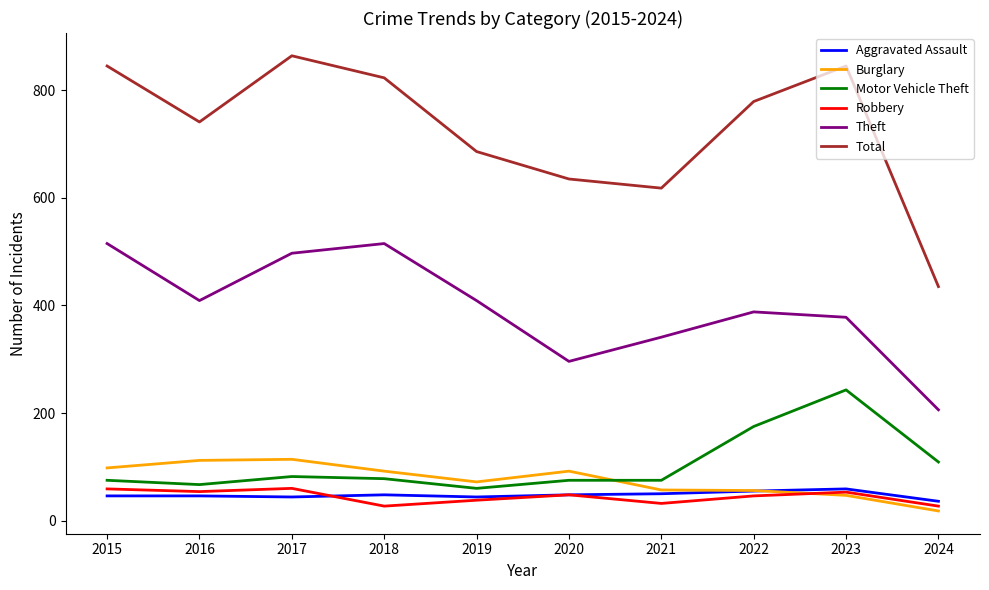

What value does the Robbery series have at 2022, to the nearest 10?

50